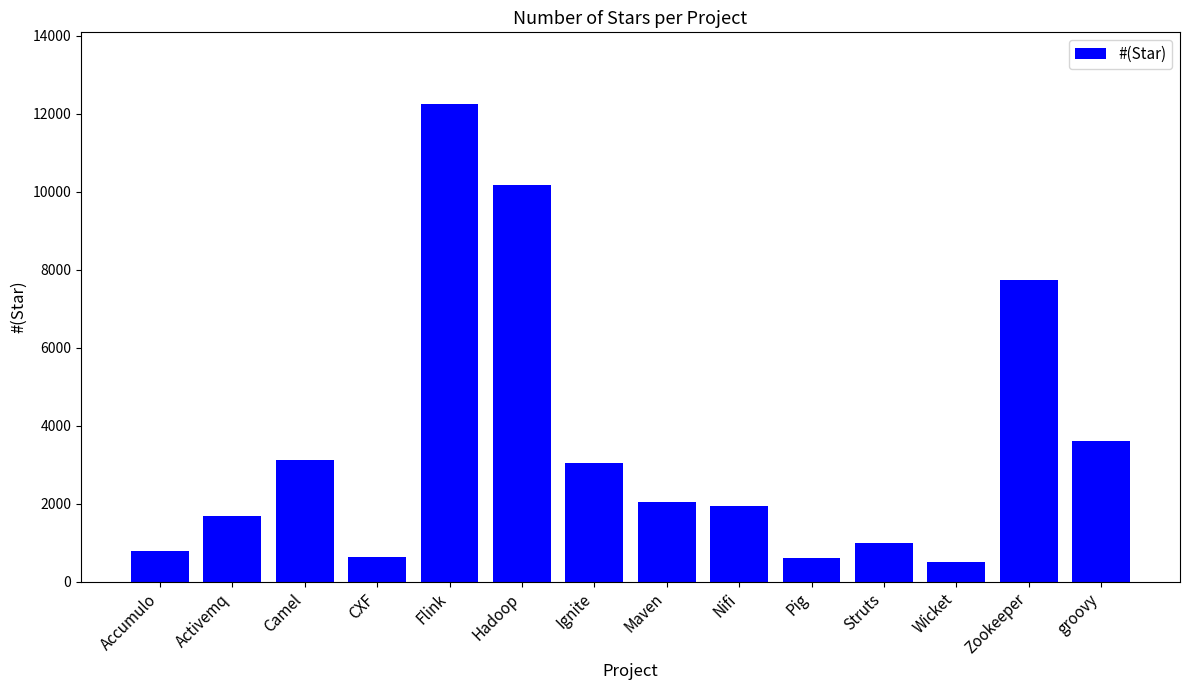

Does the chart contain stacked bars?

No